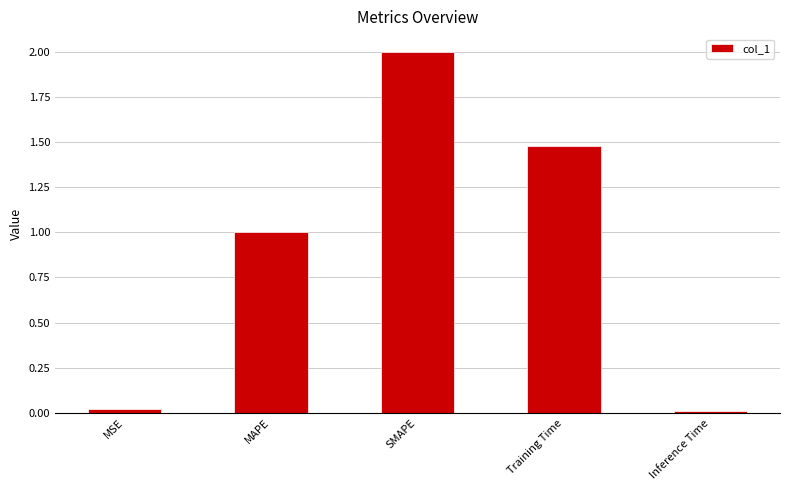

What is the sum of all values?

4.5